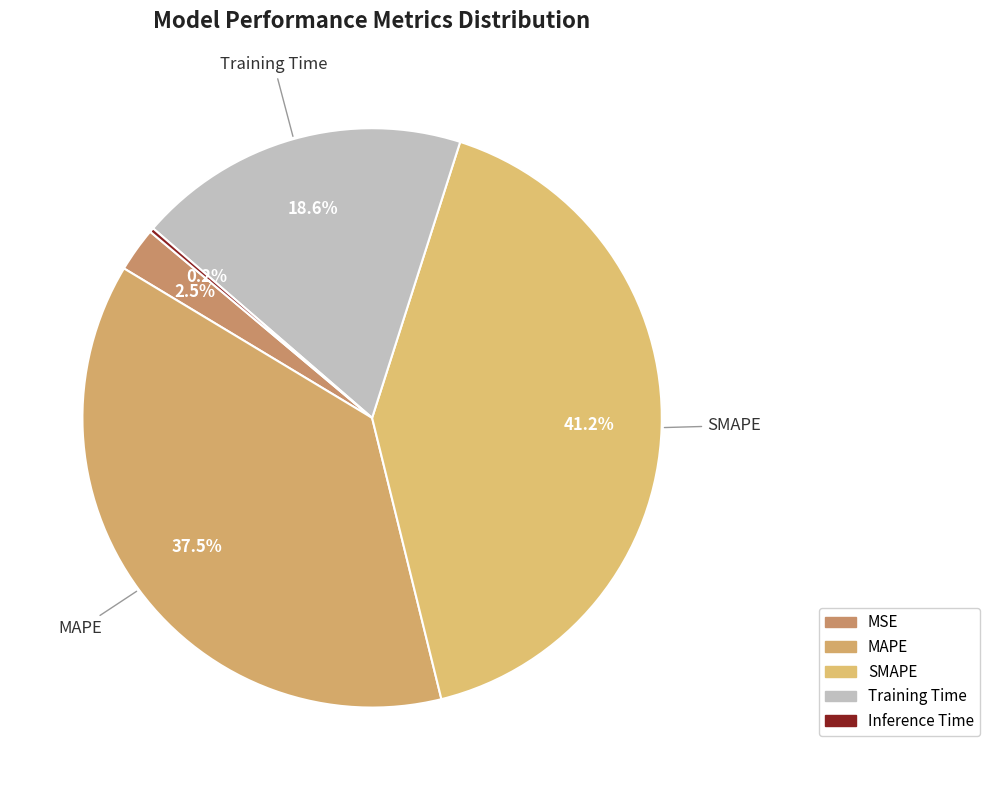

How many segments does this pie chart have?

5